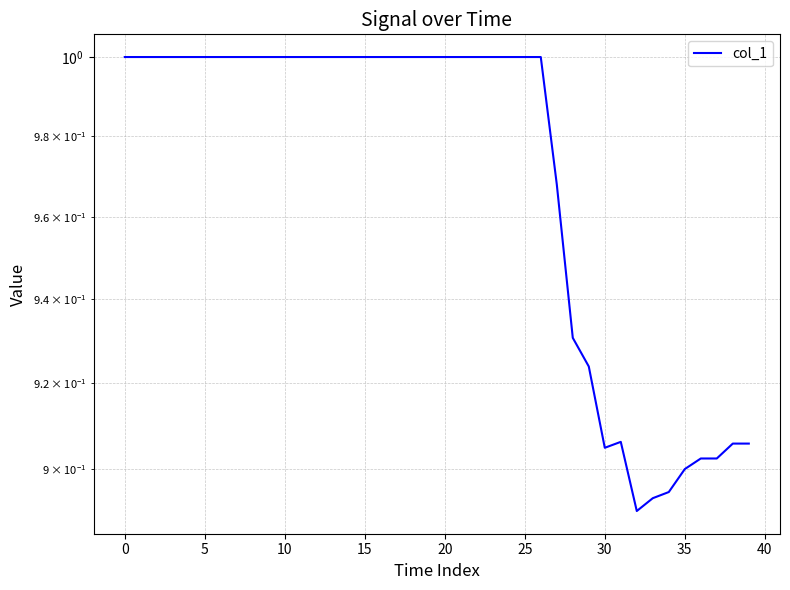

Reading left to right, transcribe all the data shown in this chart.

1.0	1.0	1.0	1.0	1.0	1.0	1.0	1.0	1.0	1.0	1.0	1.0	1.0	1.0	1.0	1.0	1.0	1.0	1.0	1.0	1.0	1.0	1.0	1.0	1.0	1.0	1.0	1.0	0.9	0.9	0.9	0.9	0.9	0.9	0.9	0.9	0.9	0.9	0.9	0.9